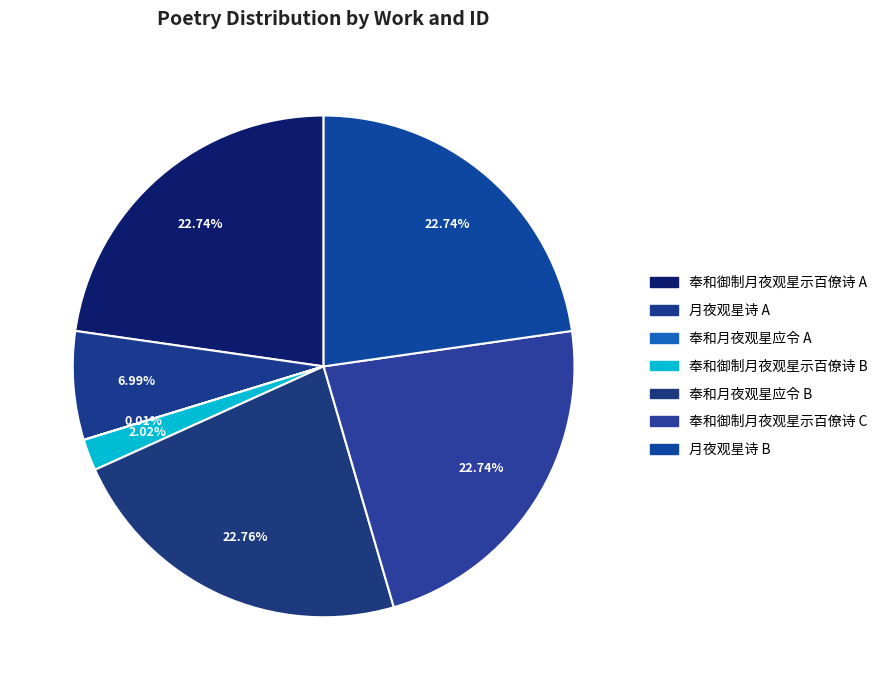

To the nearest percent, what is the average slice percentage?

14%